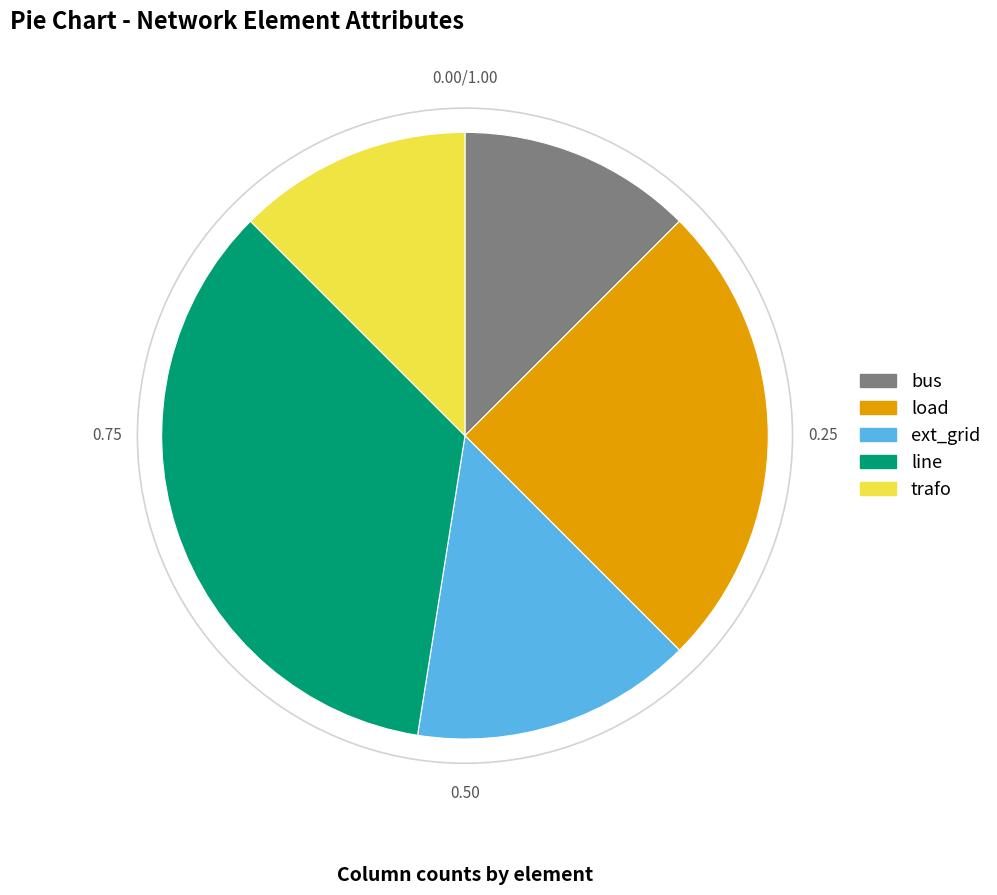

What is the largest slice in the pie chart?

line